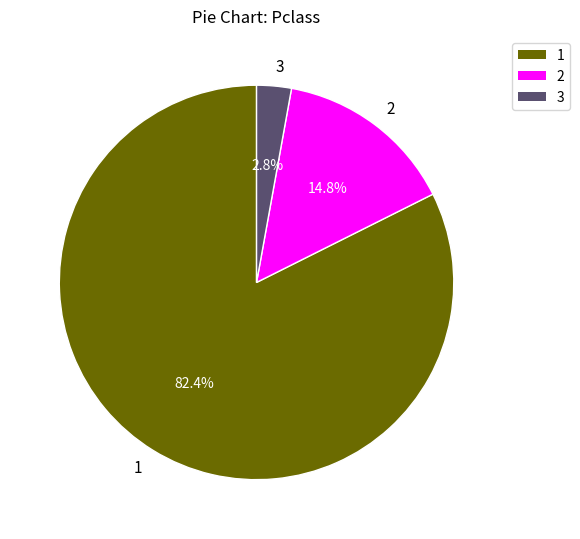

What is the majority slice?

1